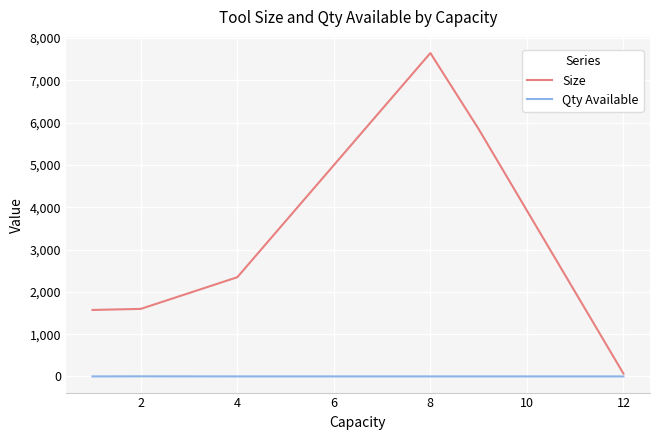

Which series has the largest range (max minus min)?

Size